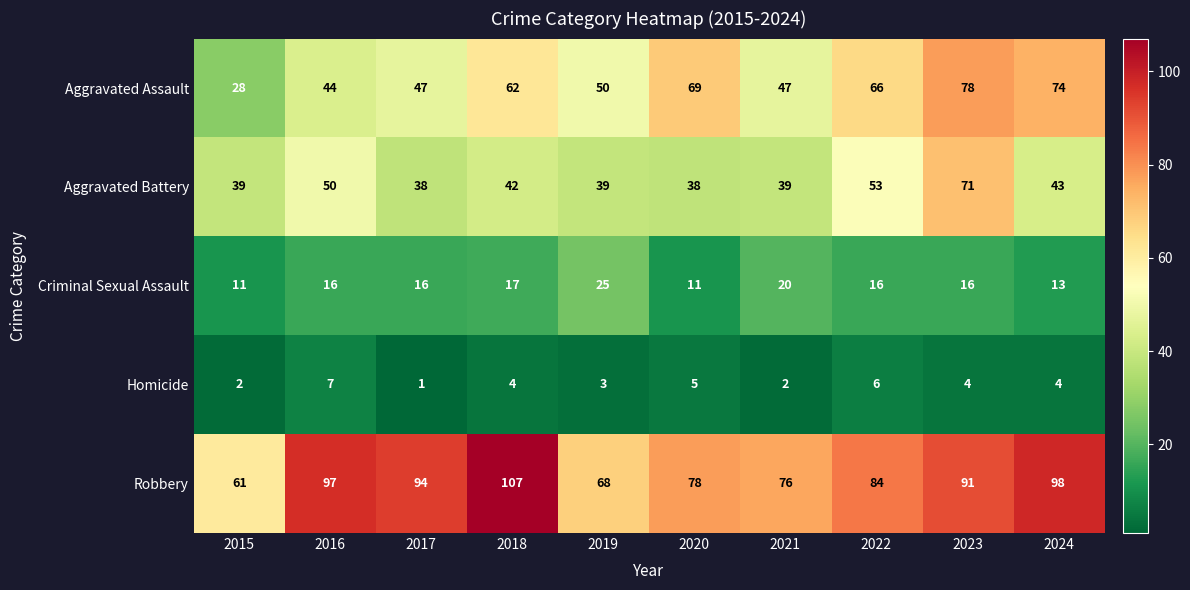

At which label does Homicide reach its peak?

2016